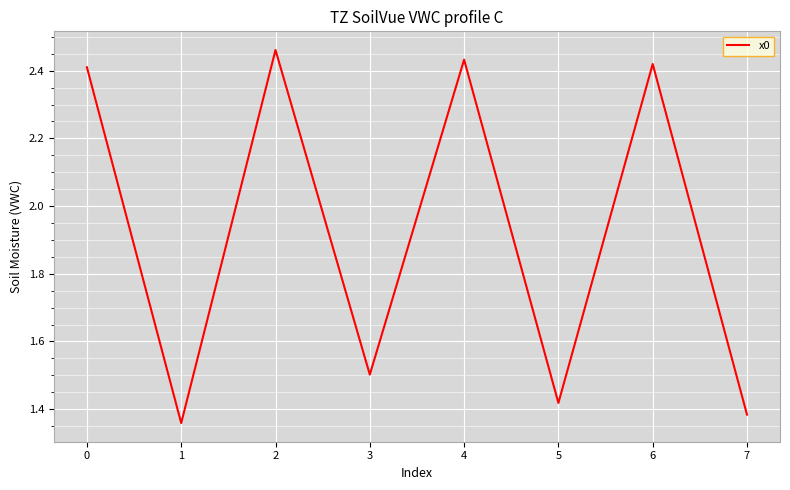

List the labels in order of value, smallest first.

1, 7, 5, 3, 0, 6, 4, 2